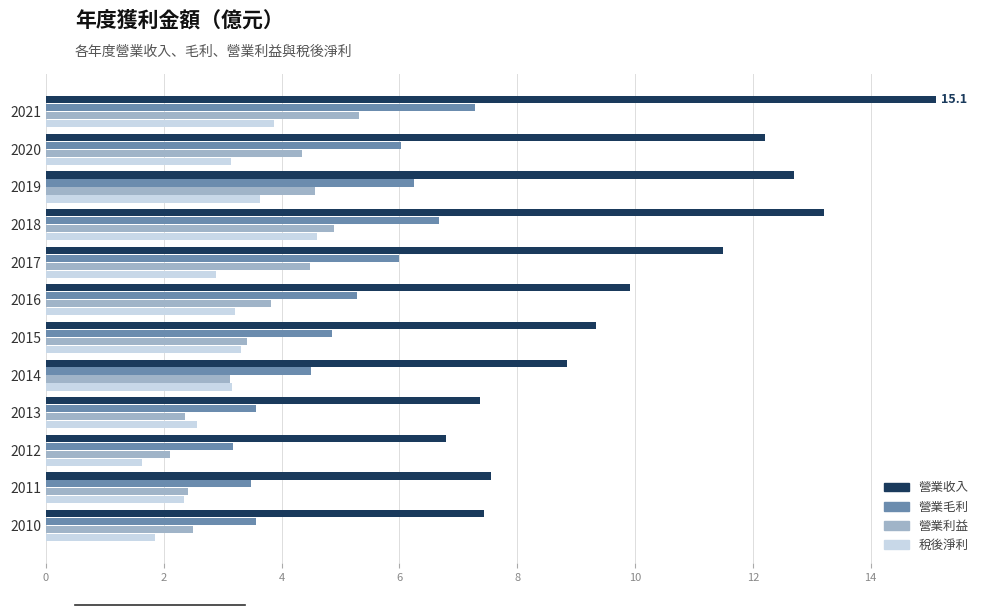

Read the 營業利益 value at 2015.

3.4